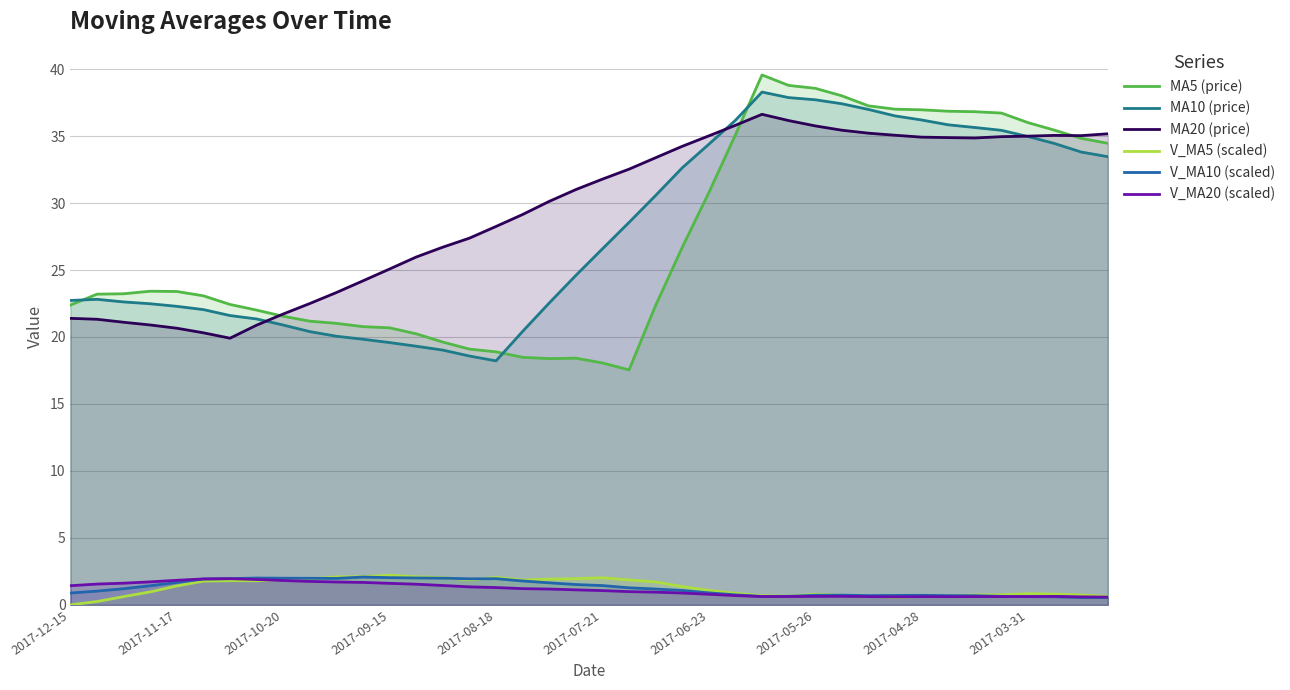

What is the value of the V_MA10 (scaled) point at the 22nd from the left?

1.3